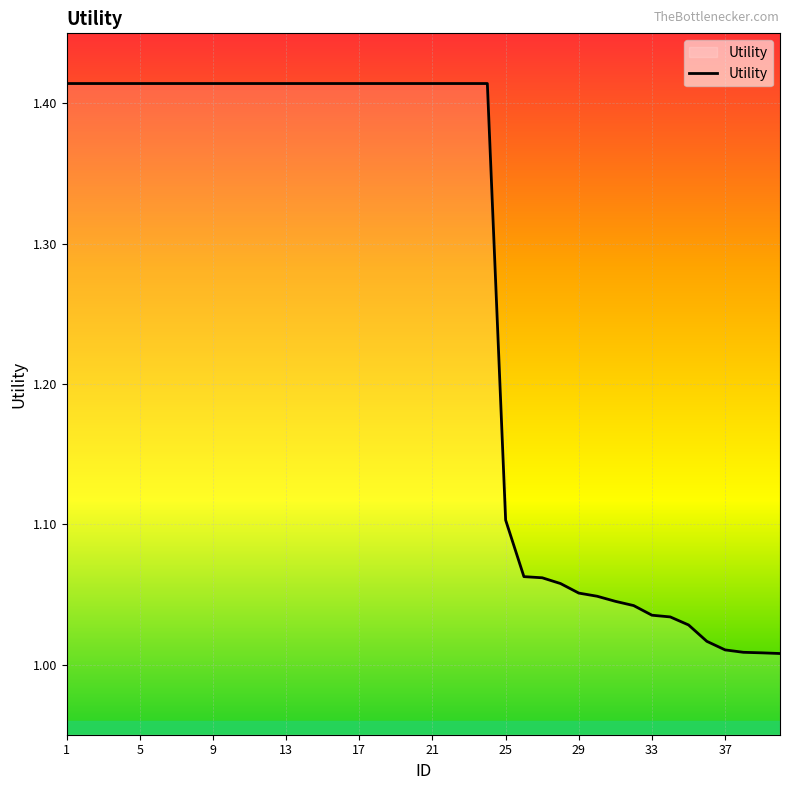

What is the difference between the maximum and minimum values?

0.4